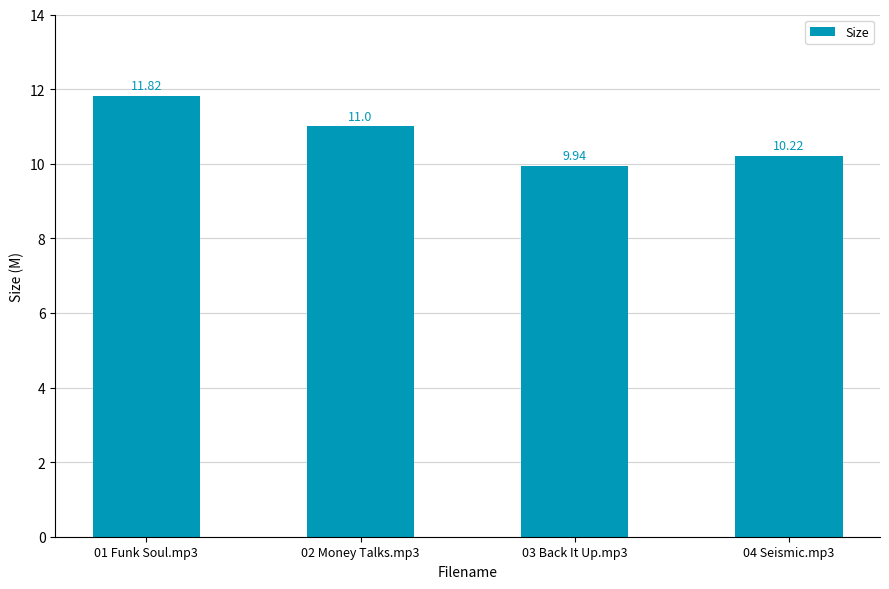

Is it true that the value at 02 Money Talks.mp3 is 15.9?

False